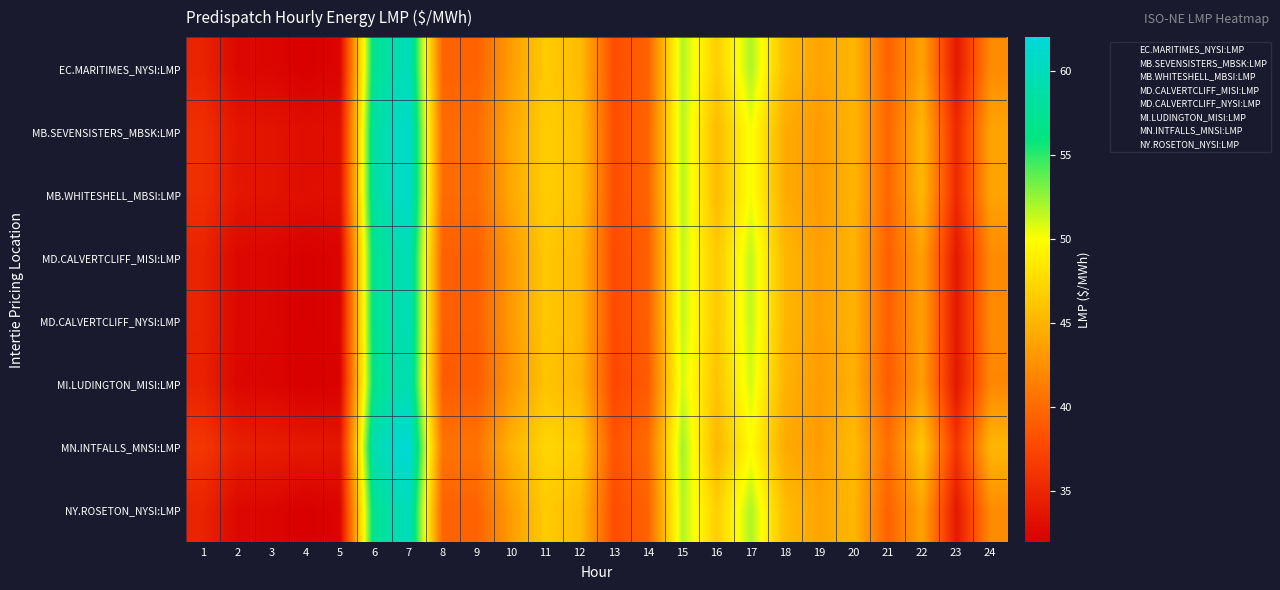

Which category has the highest value across all series?

7